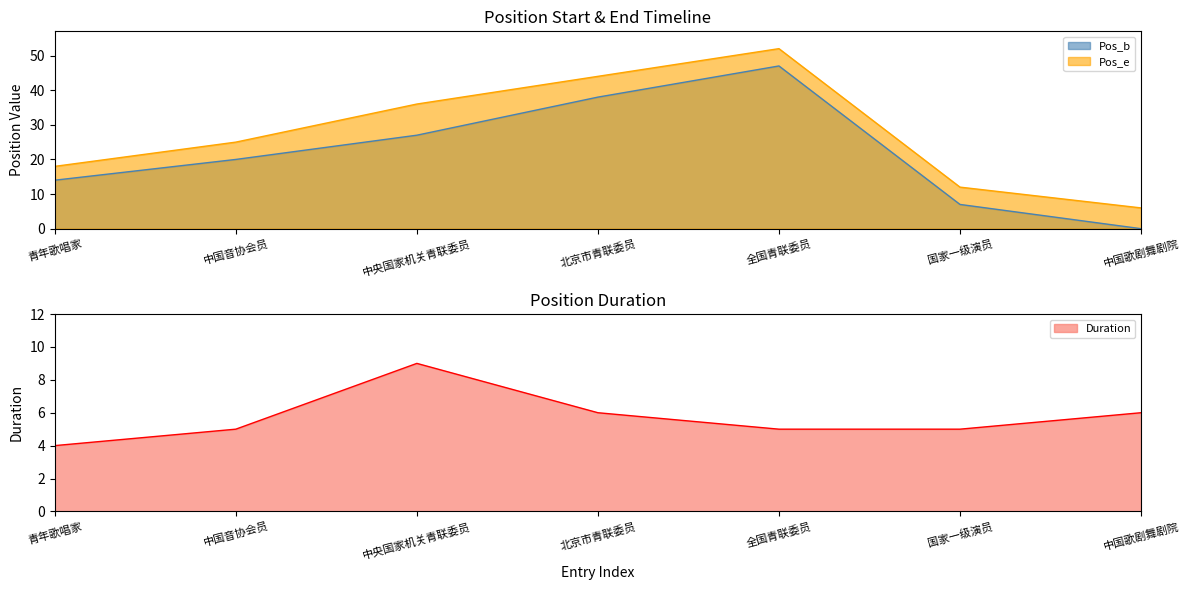

At 全国青联委员, list the series in order from largest to smallest.

Pos_e, Pos_b